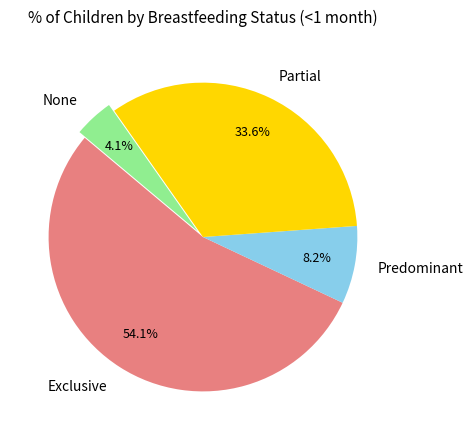

To the nearest percent, what is the average slice percentage?

25%